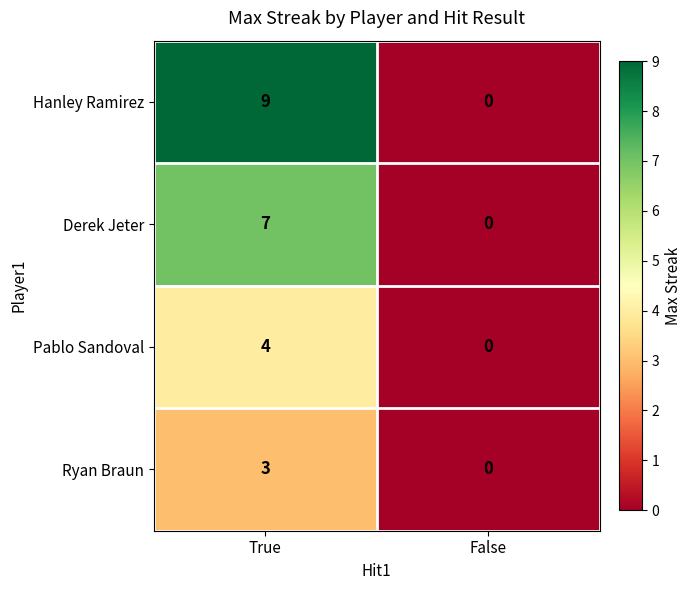

Rank the series by their average value, from highest to lowest.

Hanley Ramirez, Derek Jeter, Pablo Sandoval, Ryan Braun